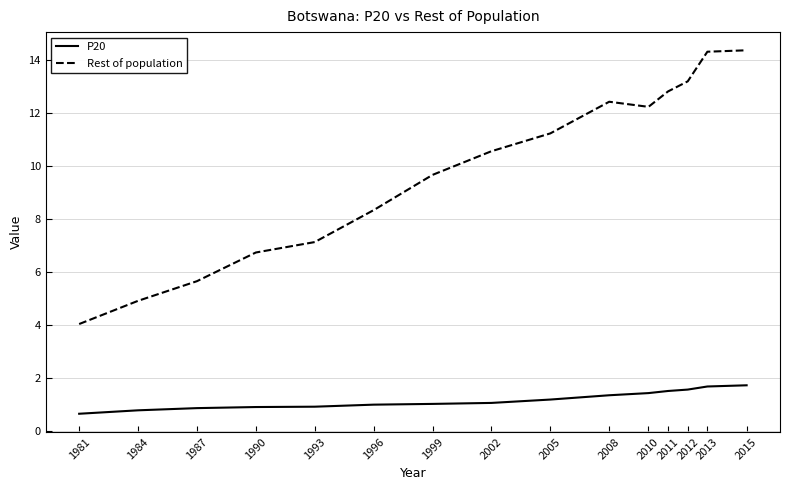

List the series in order of their overall mean, lowest first.

P20, Rest of population